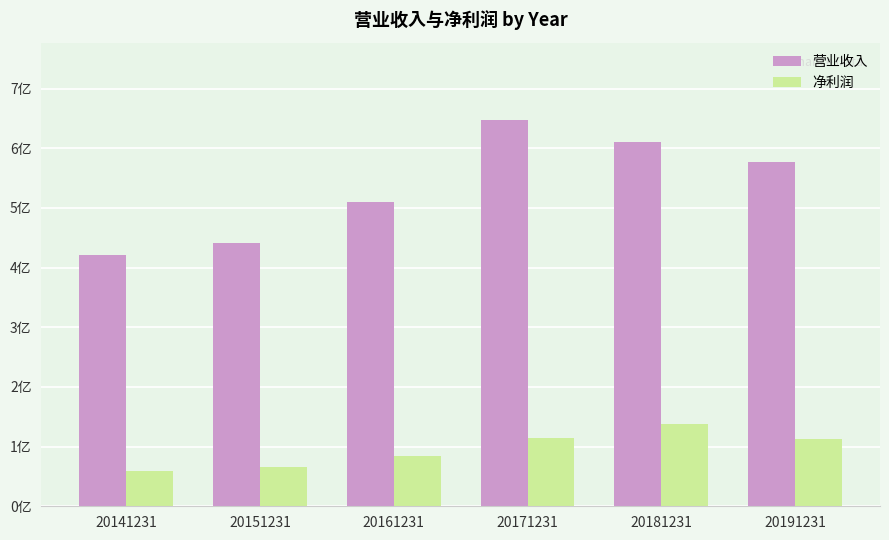

Are the bars grouped side by side (vs. stacked)?

Yes